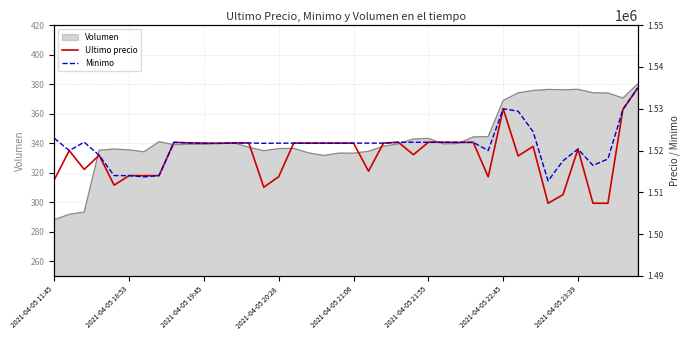

What is the value of the Minimo point at the 23rd from the left?

1521771.0